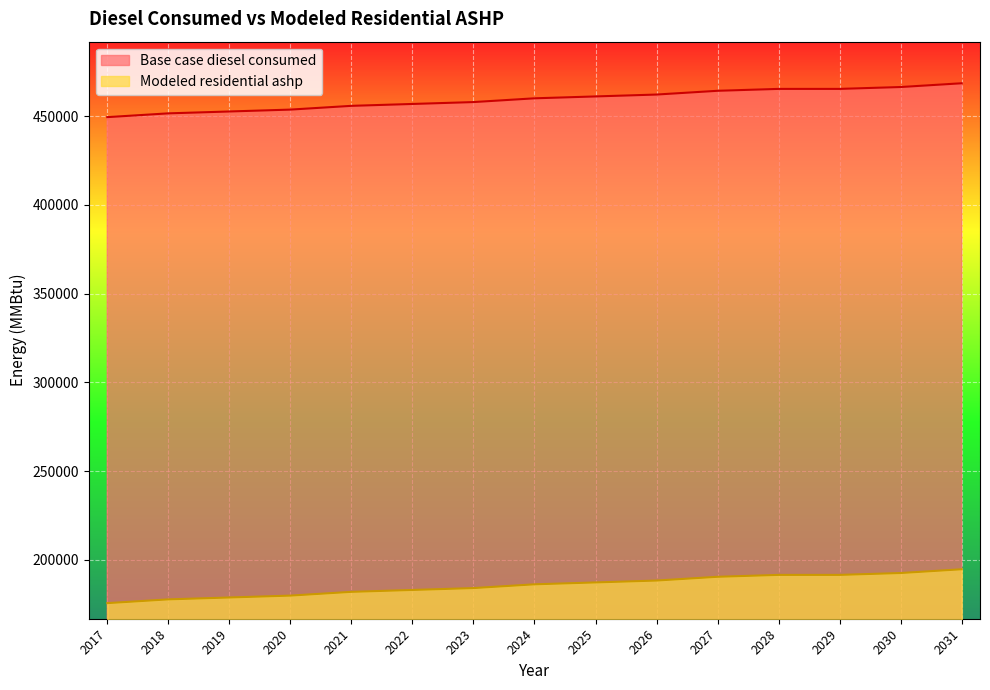

Which label corresponds to the largest value in the chart?

2031